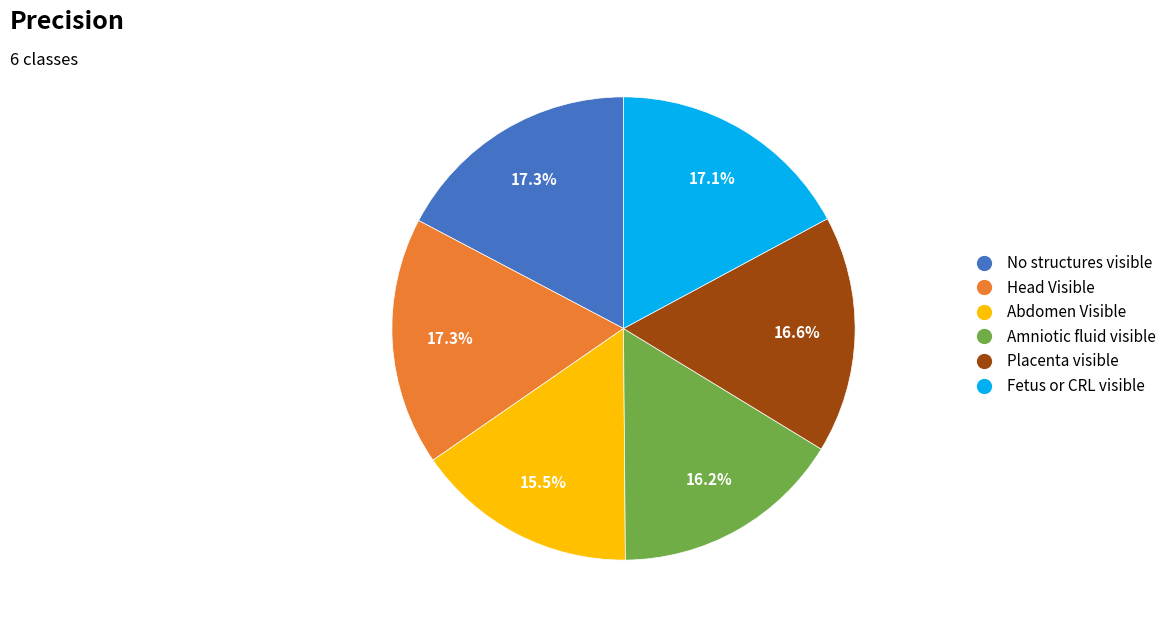

Does any single category account for the majority?

No